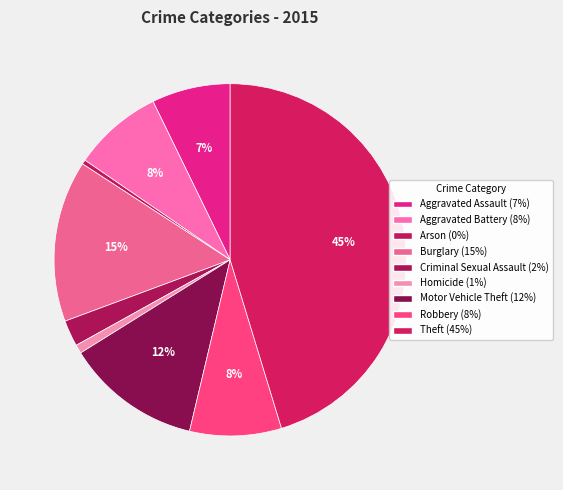

What percentage is NOT represented by Theft?

54.7%